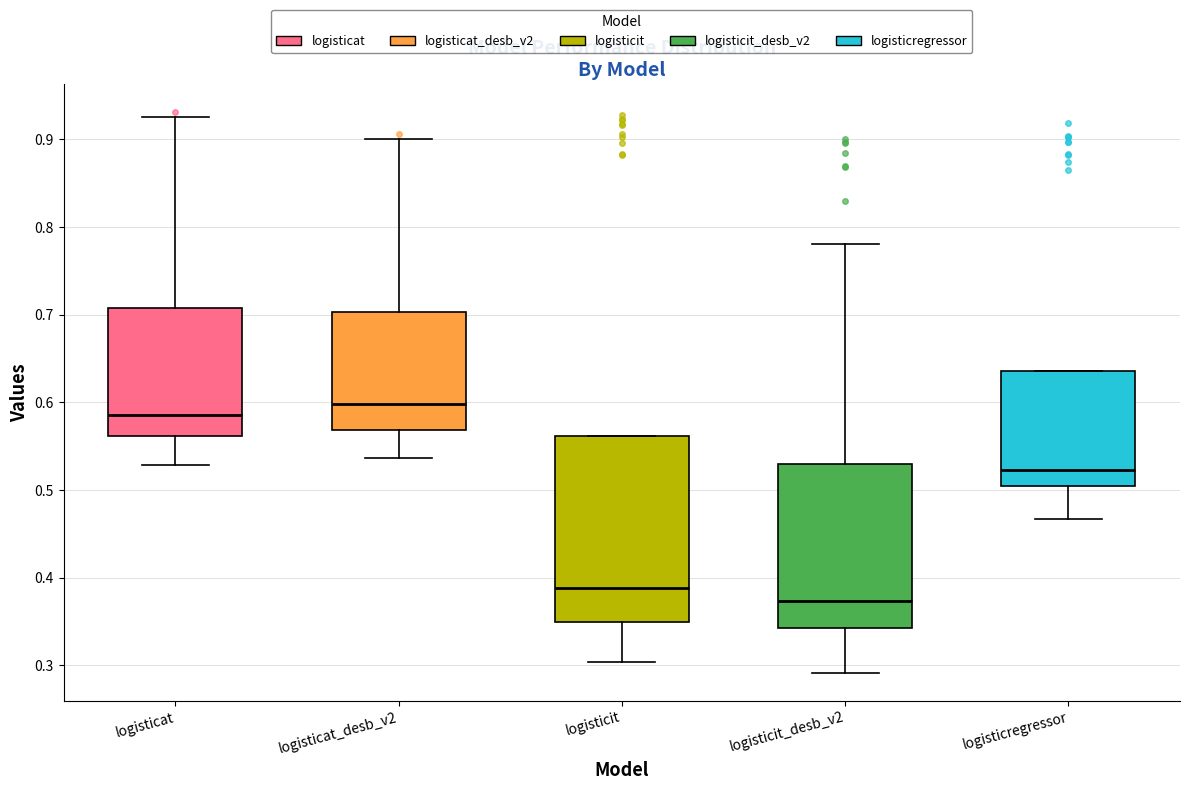

Where is the upper edge of the box for logisticit_desb_v2 on the y-axis? The values are not printed on the chart, so give them approximately, as read against the axis.

0.53